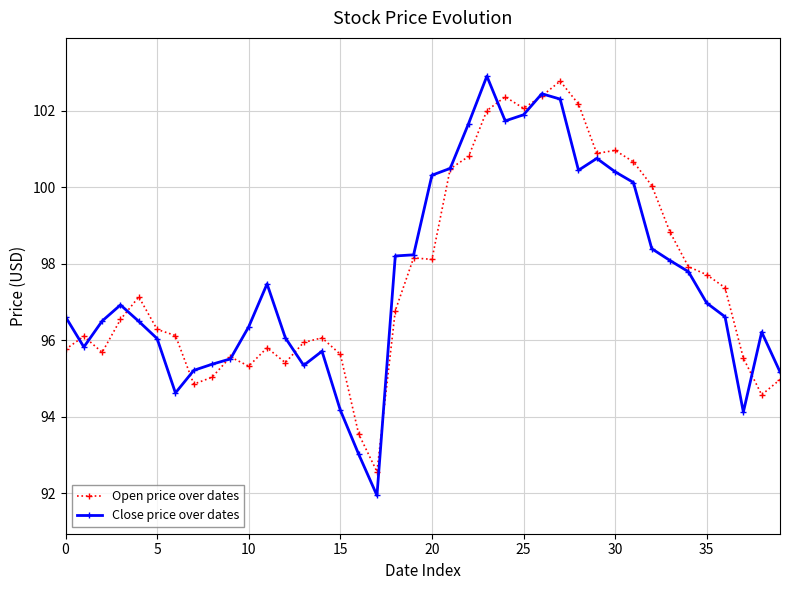

What is the value of the Open price over dates point at the 6th from the left?

96.3